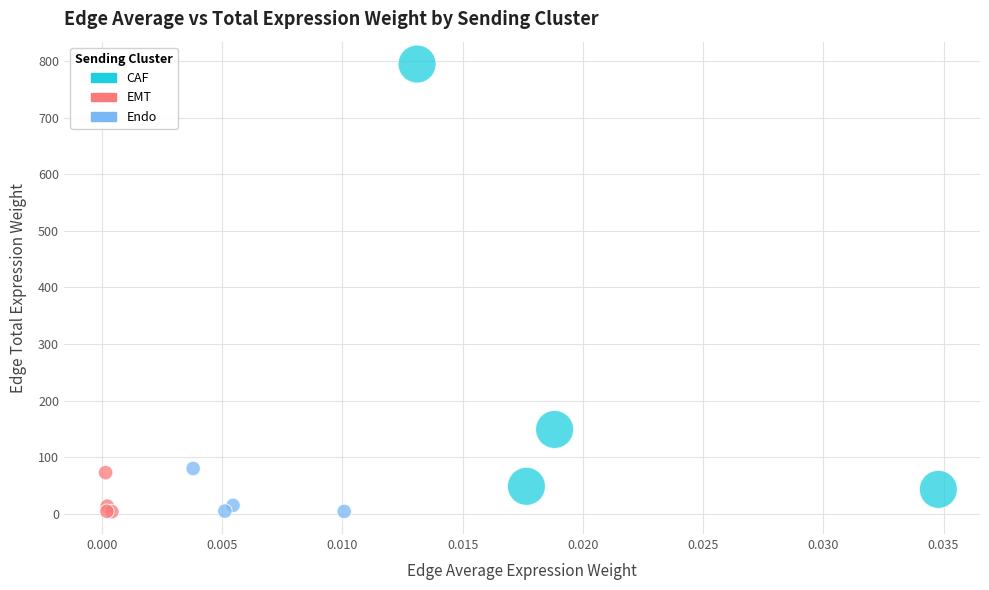

Which series has the widest spread of Y values?

CAF